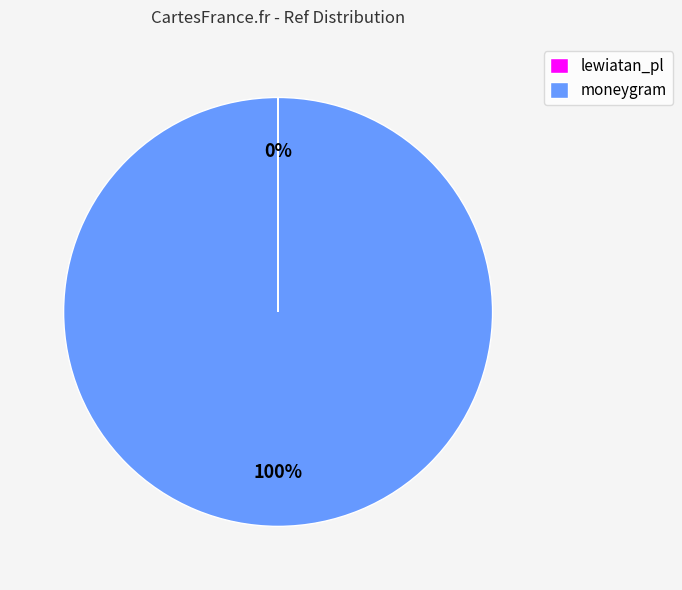

True or false: moneygram accounts for 89% of the total.

False